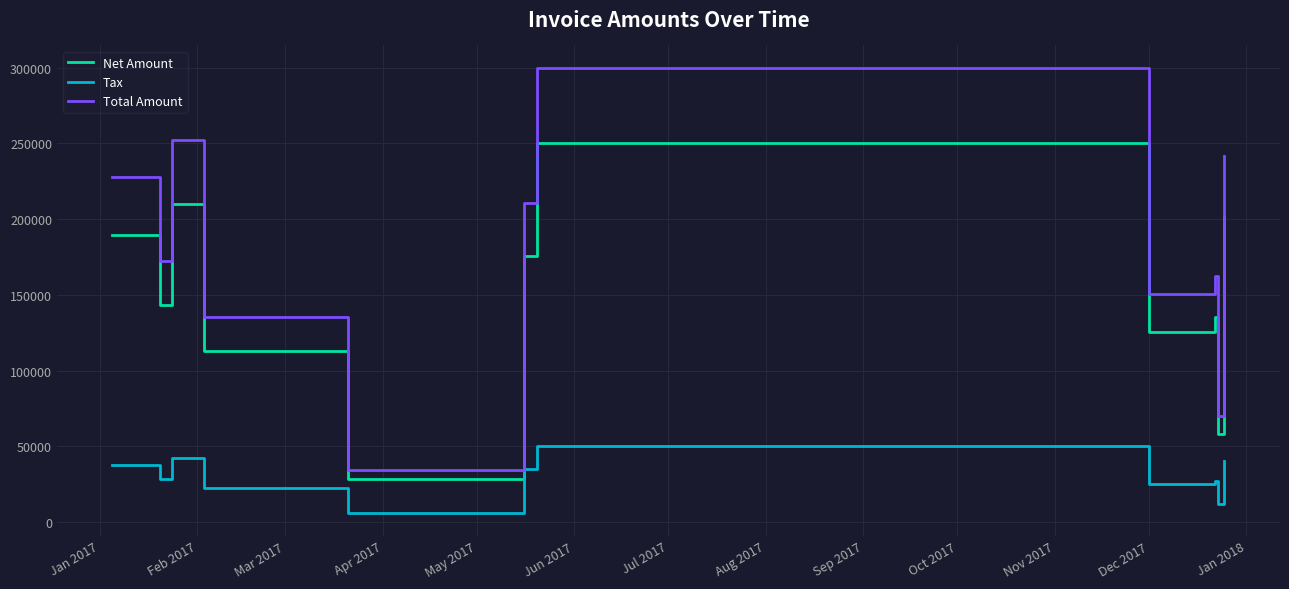

How many lines are shown in the chart?

3